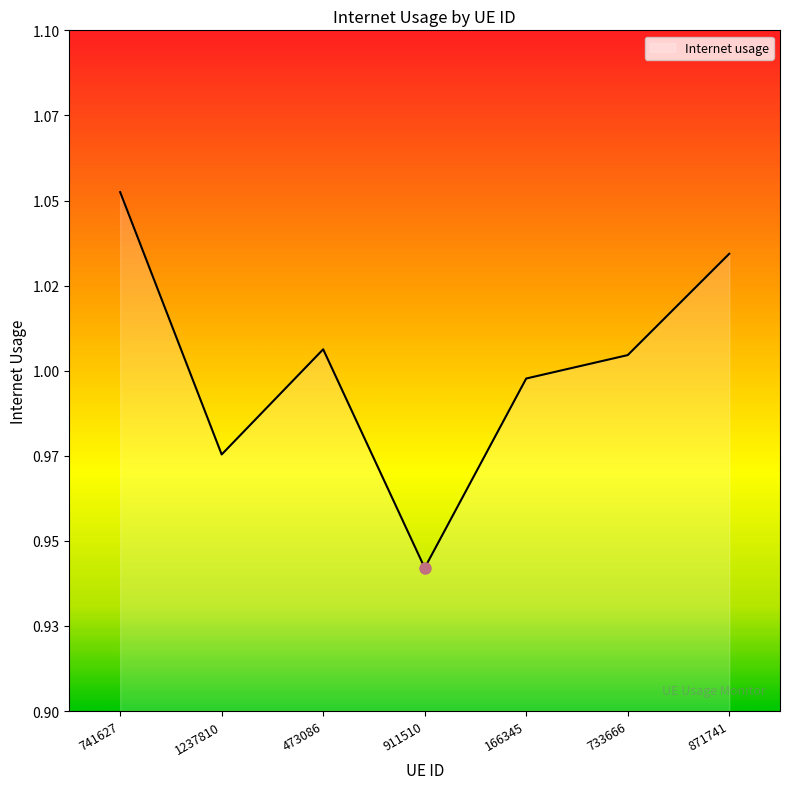

What position from the left is 733666?

6